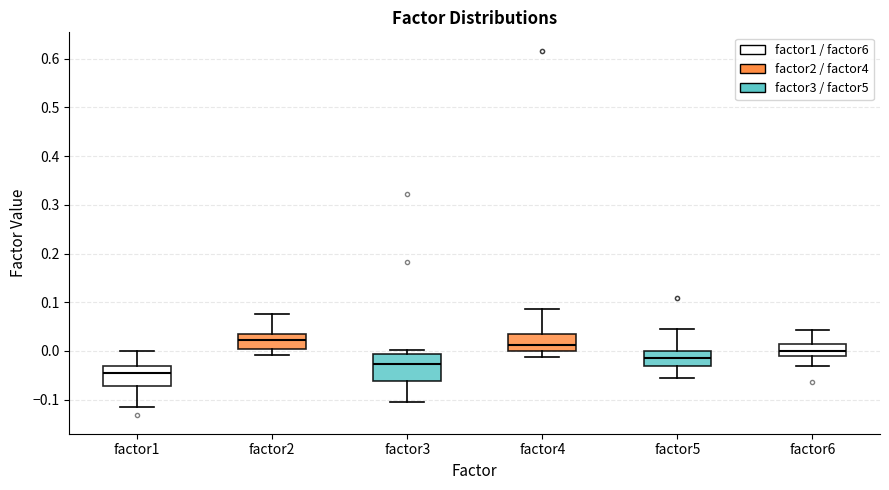

Reading left to right, read every box against the y-axis: the position of its median line, the range the box covers, and the ends of its whiskers. The values are not printed on the chart, so give them approximately, as read against the axis.

factor1: median -0.04, box -0.07 to -0.03, whiskers -0.12 to 0.00
factor2: median 0.02, box 0.00 to 0.03, whiskers -0.01 to 0.08
factor3: median -0.03, box -0.06 to -0.01, whiskers -0.10 to 0.00
factor4: median 0.01, box 0.00 to 0.04, whiskers -0.01 to 0.09
factor5: median -0.02, box -0.03 to 0.00, whiskers -0.06 to 0.05
factor6: median 0.00, box -0.01 to 0.01, whiskers -0.03 to 0.04